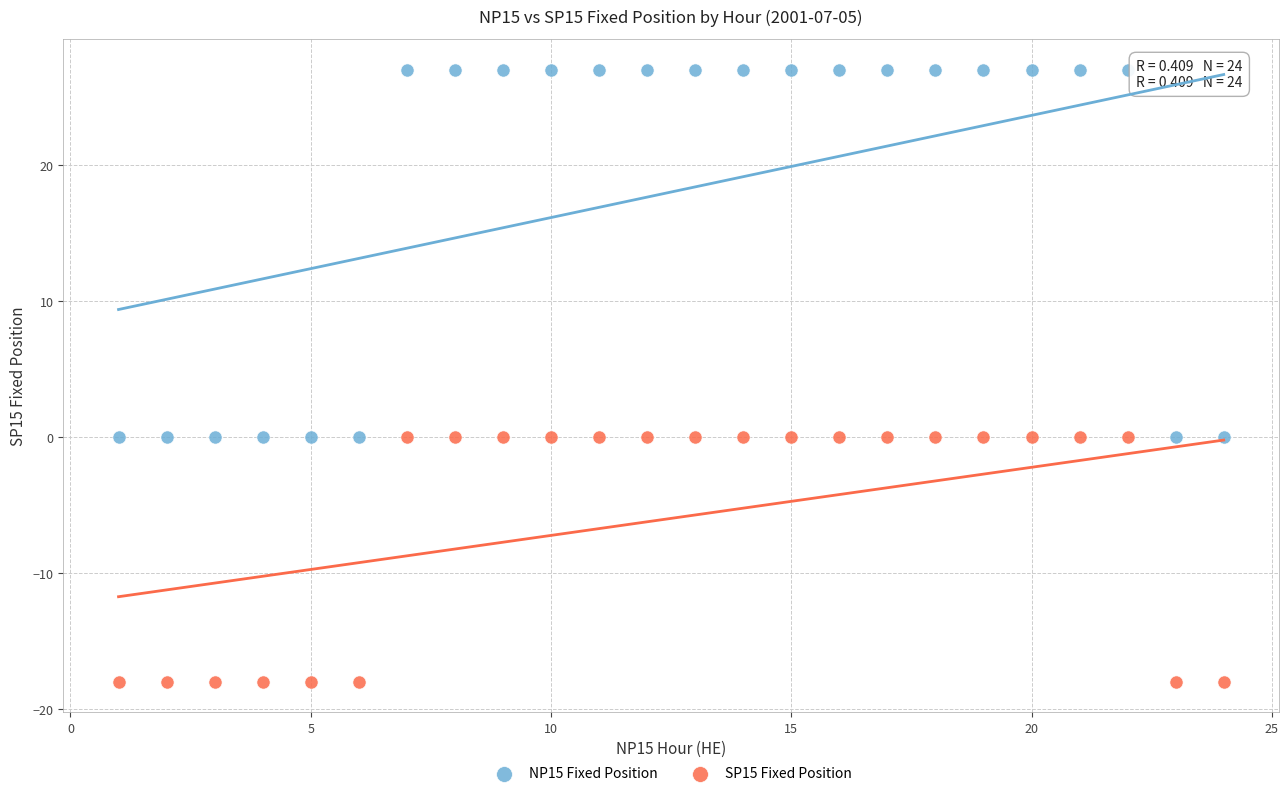

Which series contains the lowest Y value?

SP15 Fixed Position